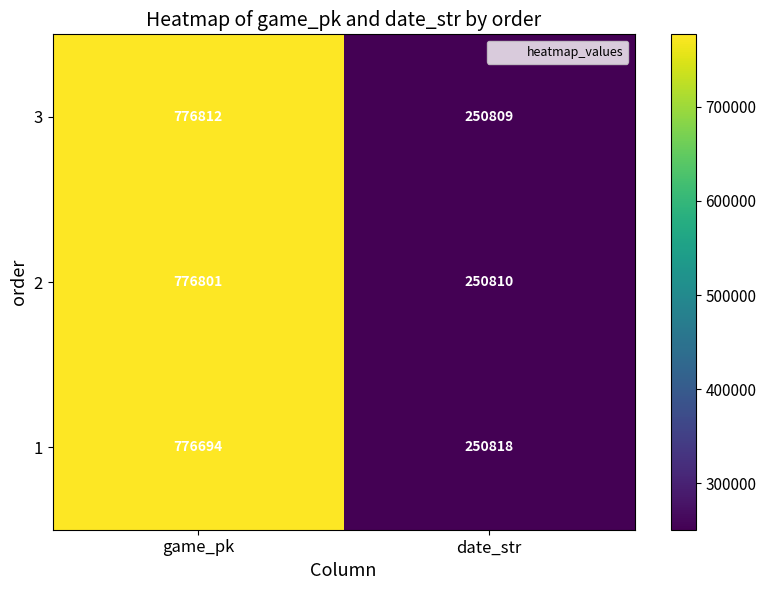

Is it true that 2 equals 776801 at game_pk?

True